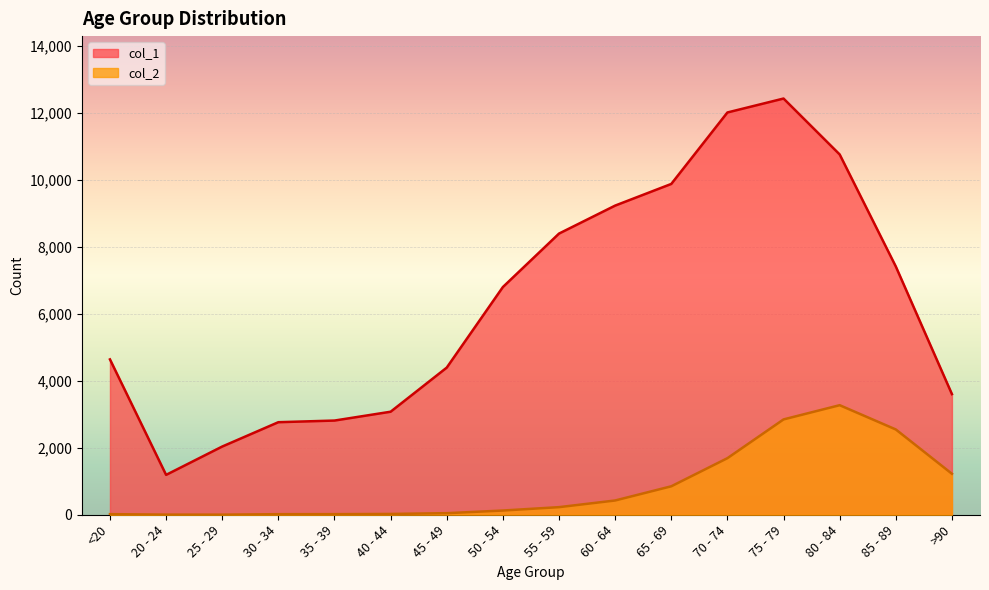

What is the label of the 3rd point from the left?

25 - 29